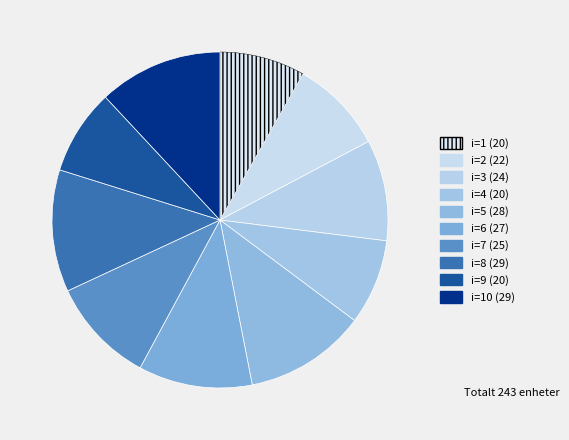

Count the number of slices in the pie.

10